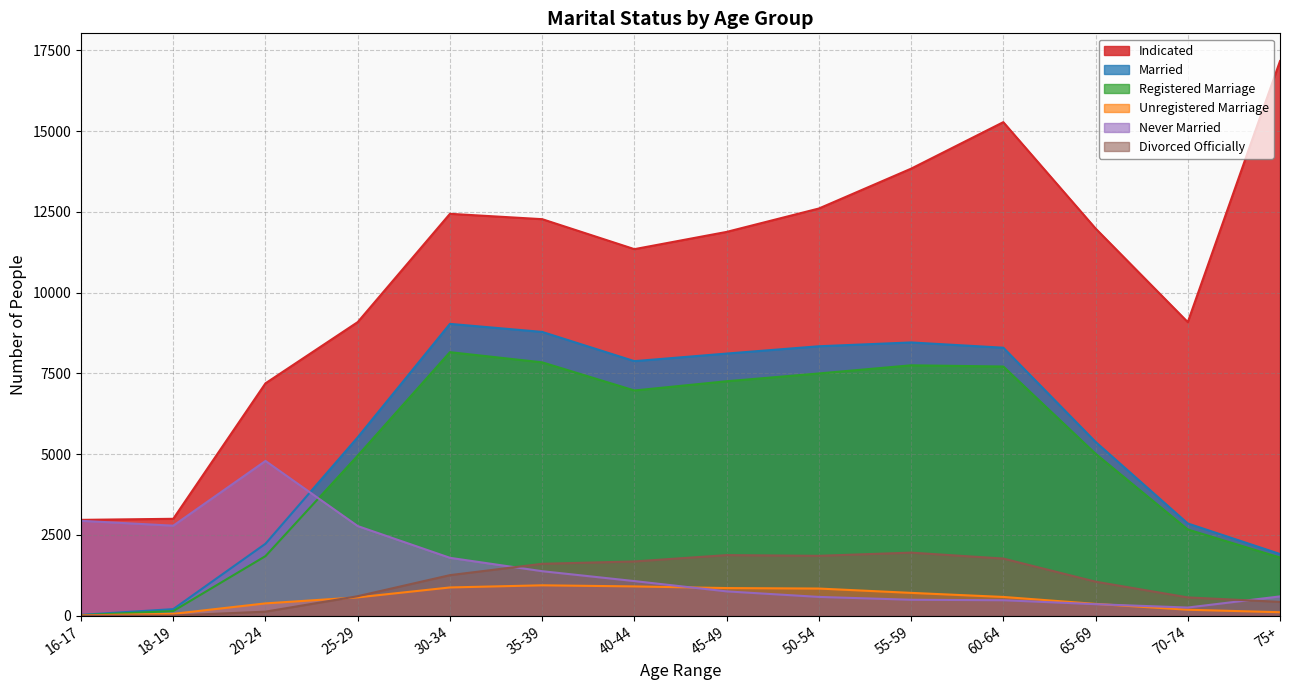

How many interior local peaks does the registered_marriage series have?

2